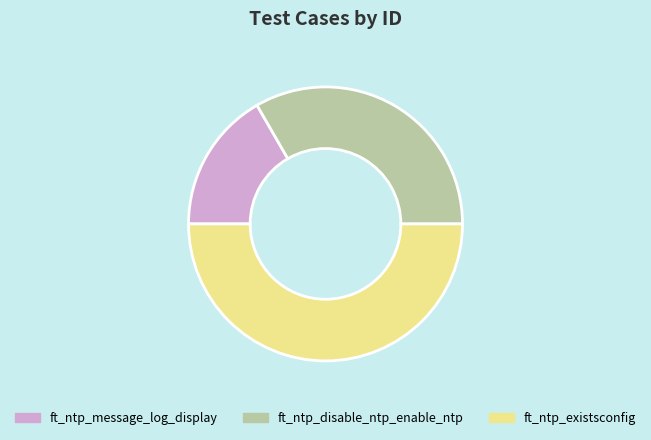

Between ft_ntp_existsconfig and ft_ntp_disable_ntp_enable_ntp, which is larger?

ft_ntp_existsconfig